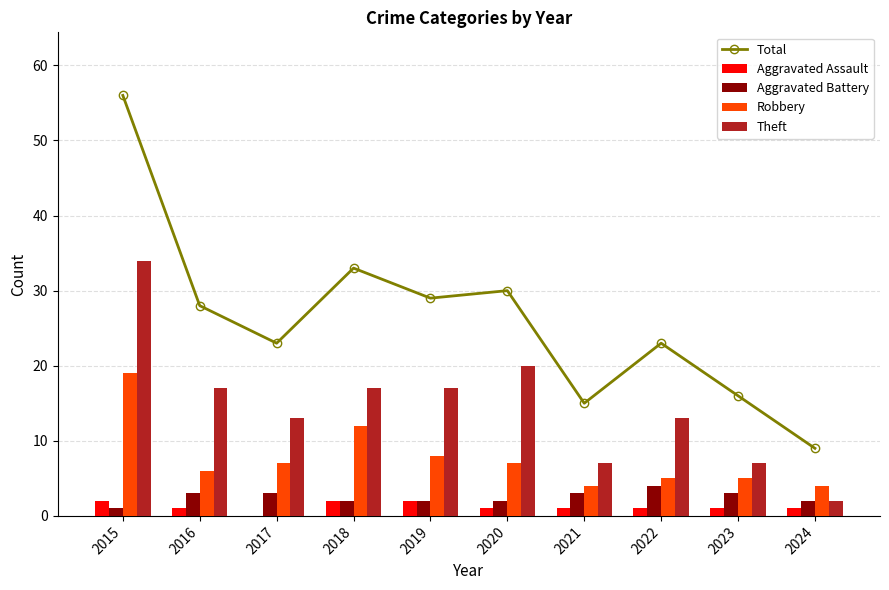

What is the spread (max minus min) of values at 2017?

23